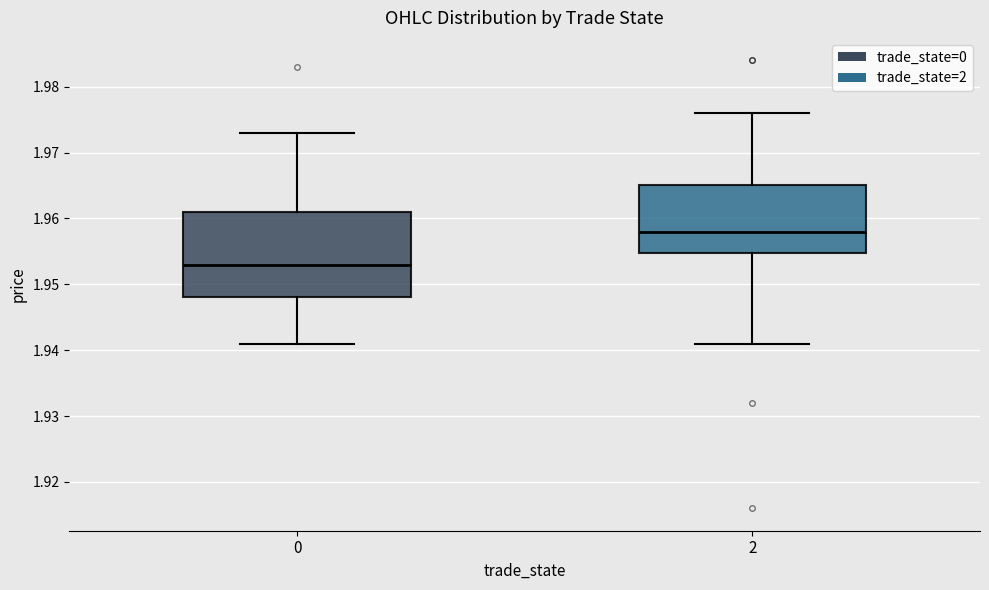

Where does the upper whisker of the box at x = 0 end on the y-axis? The values are not printed on the chart, so give them approximately, as read against the axis.

1.973